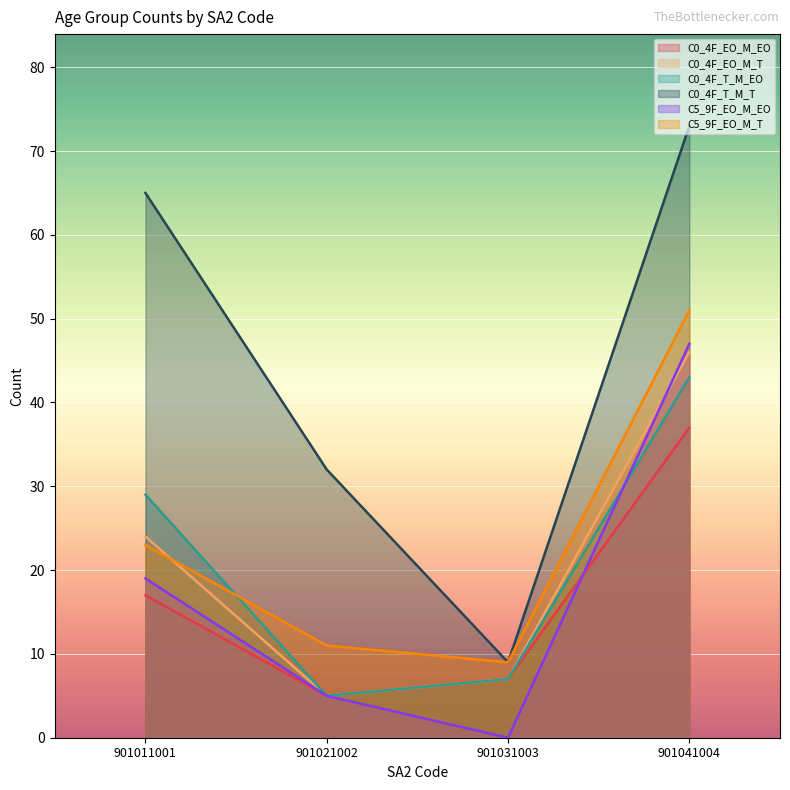

How many lines are shown in the chart?

6